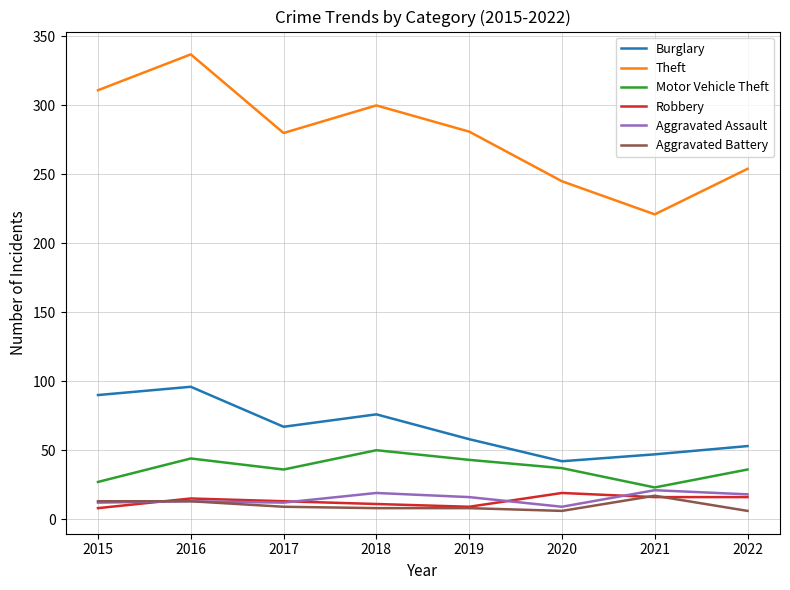

The Aggravated Battery series shows 13 at 2016. True or false?

True